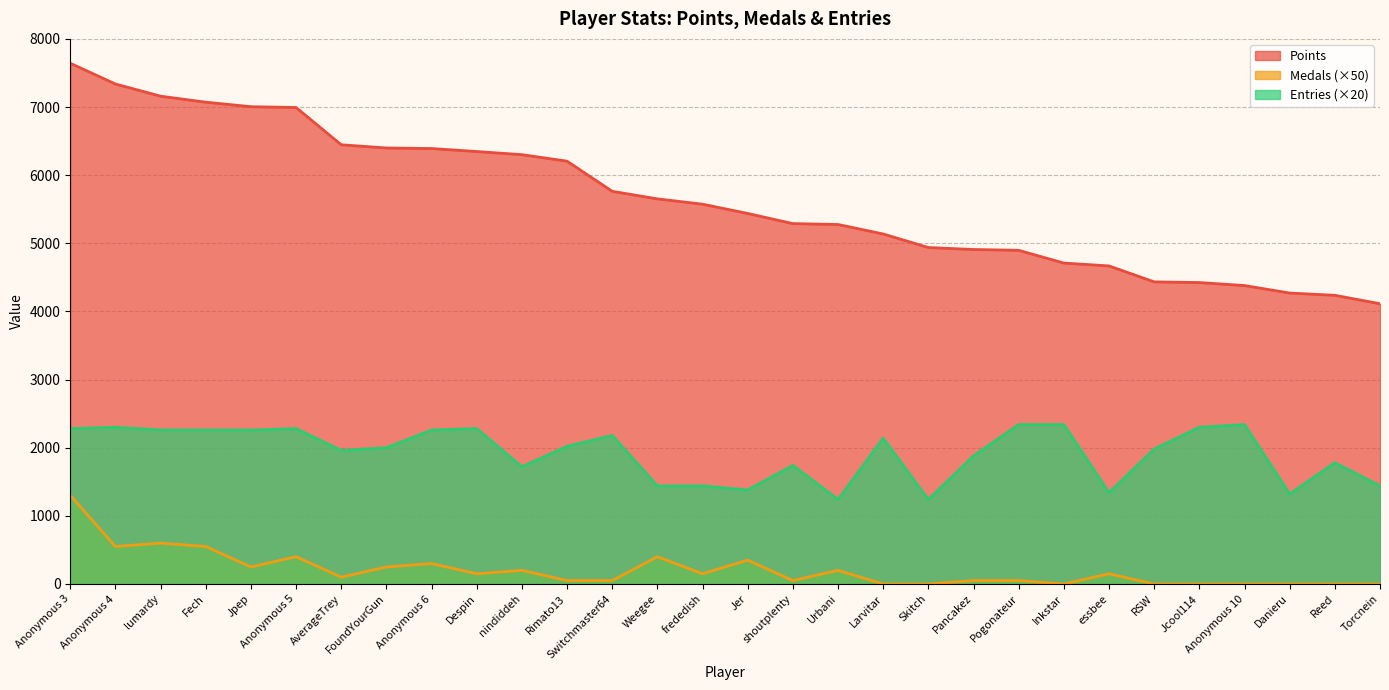

How many positive values does the Medals series have?

21